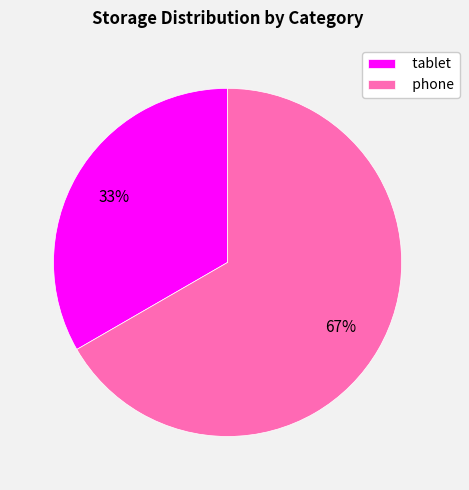

Does any single category account for the majority?

Yes